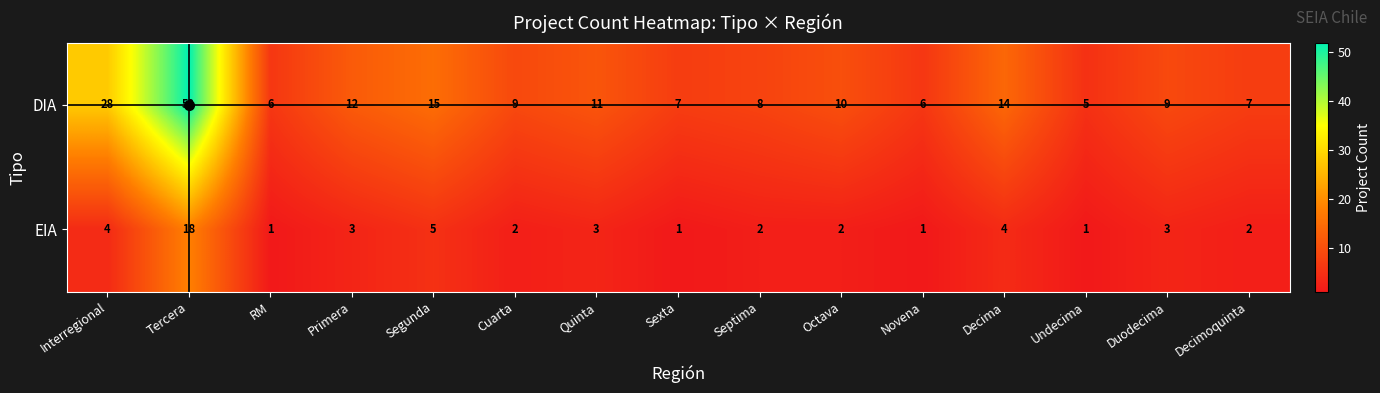

Where is EIA nearest to the value 9?

Segunda